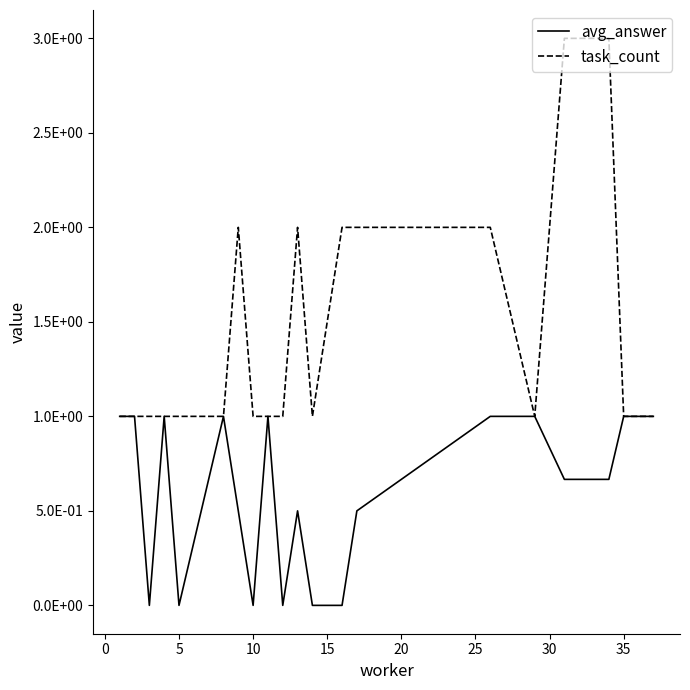

Does the chart display data point markers on the line(s)?

No